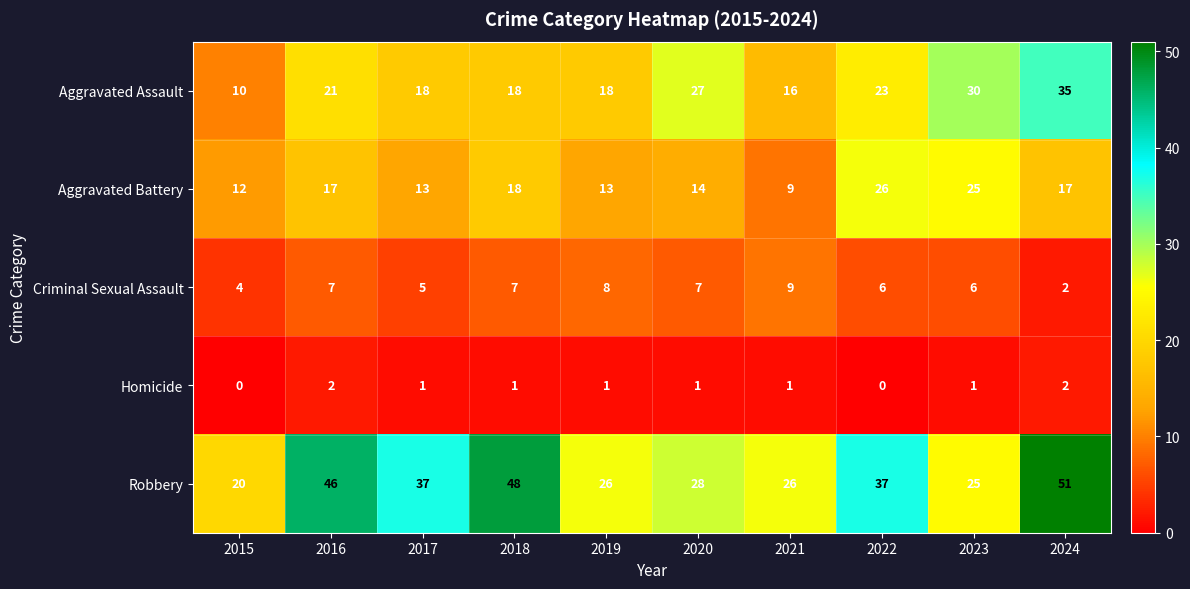

Is it true that Robbery equals 26 at 2021?

True